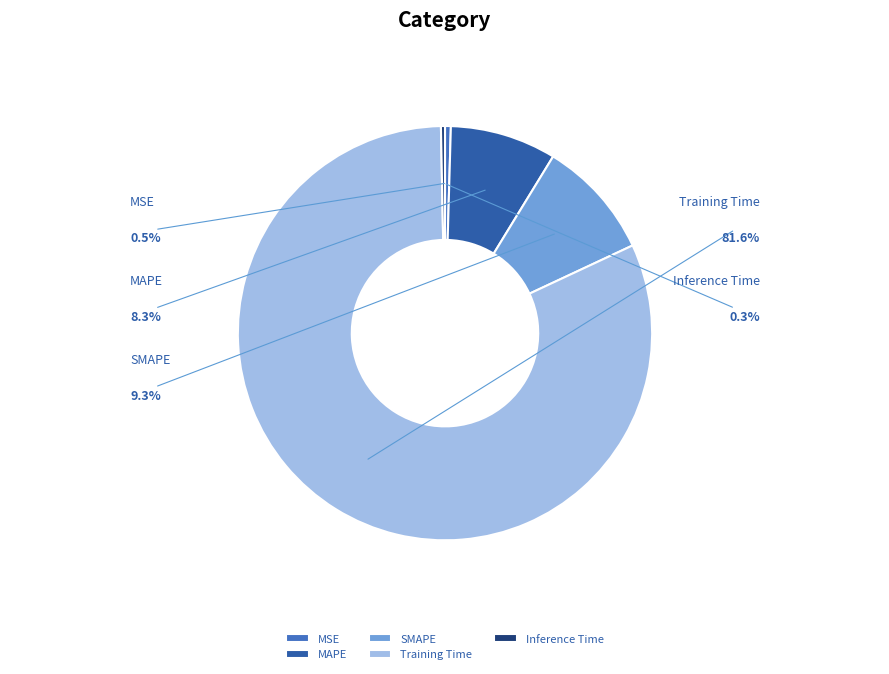

Which has a higher value, Inference Time or SMAPE?

SMAPE